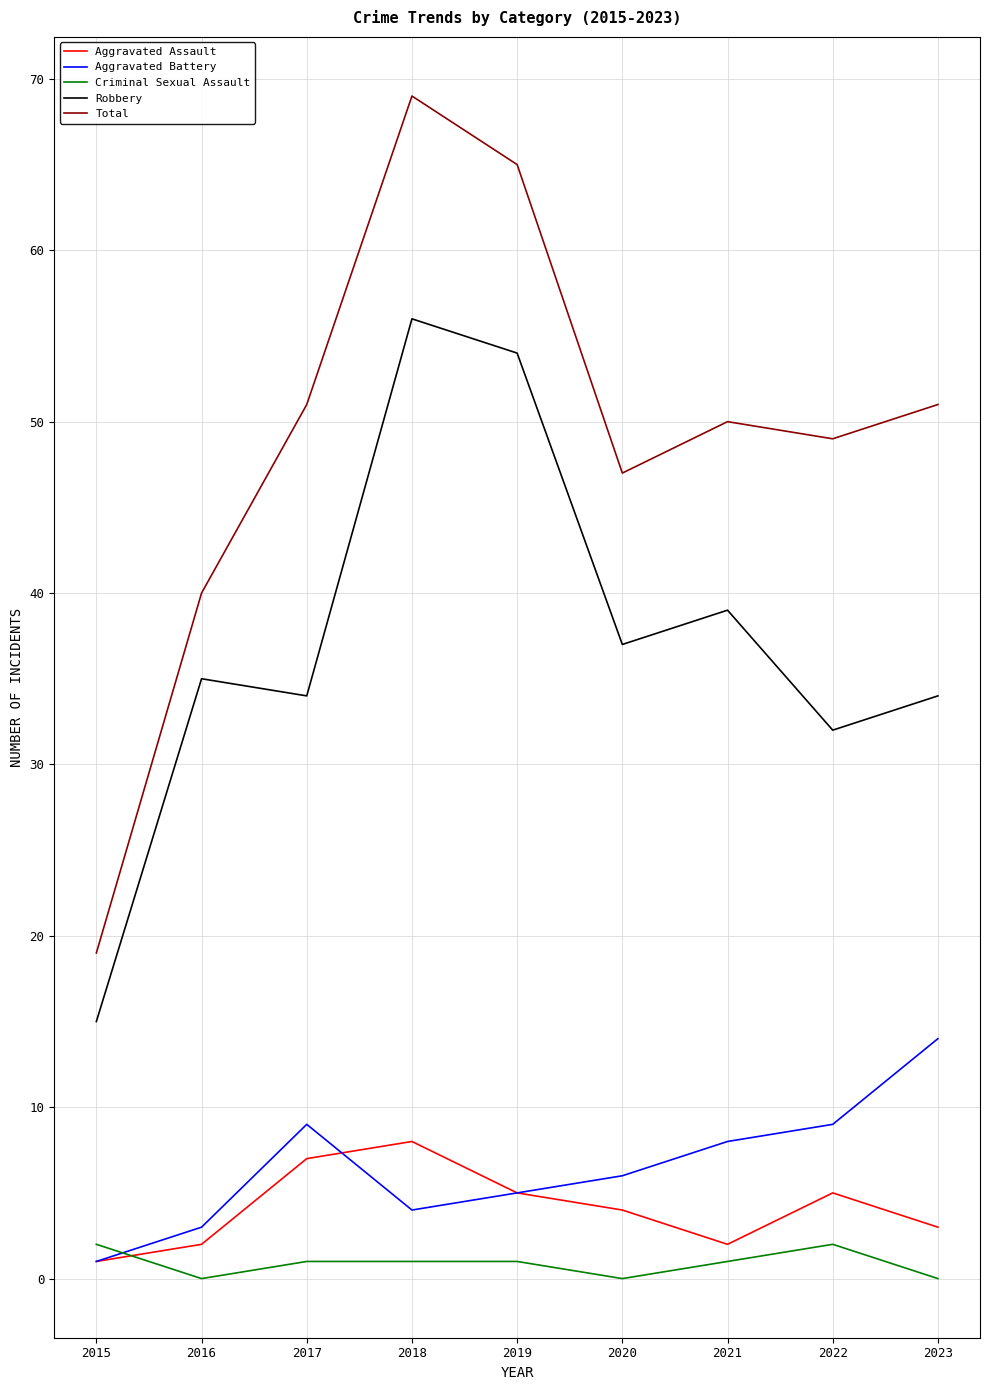

Reading left to right, extract all data points from this chart.

Aggravated Assault: 2015=1	2016=2	2017=7	2018=8	2019=5	2020=4	2021=2	2022=5	2023=3
Aggravated Battery: 2015=1	2016=3	2017=9	2018=4	2019=5	2020=6	2021=8	2022=9	2023=14
Criminal Sexual Assault: 2015=2	2016=0	2017=1	2018=1	2019=1	2020=0	2021=1	2022=2	2023=0
Robbery: 2015=15	2016=35	2017=34	2018=56	2019=54	2020=37	2021=39	2022=32	2023=34
Total: 2015=19	2016=40	2017=51	2018=69	2019=65	2020=47	2021=50	2022=49	2023=51